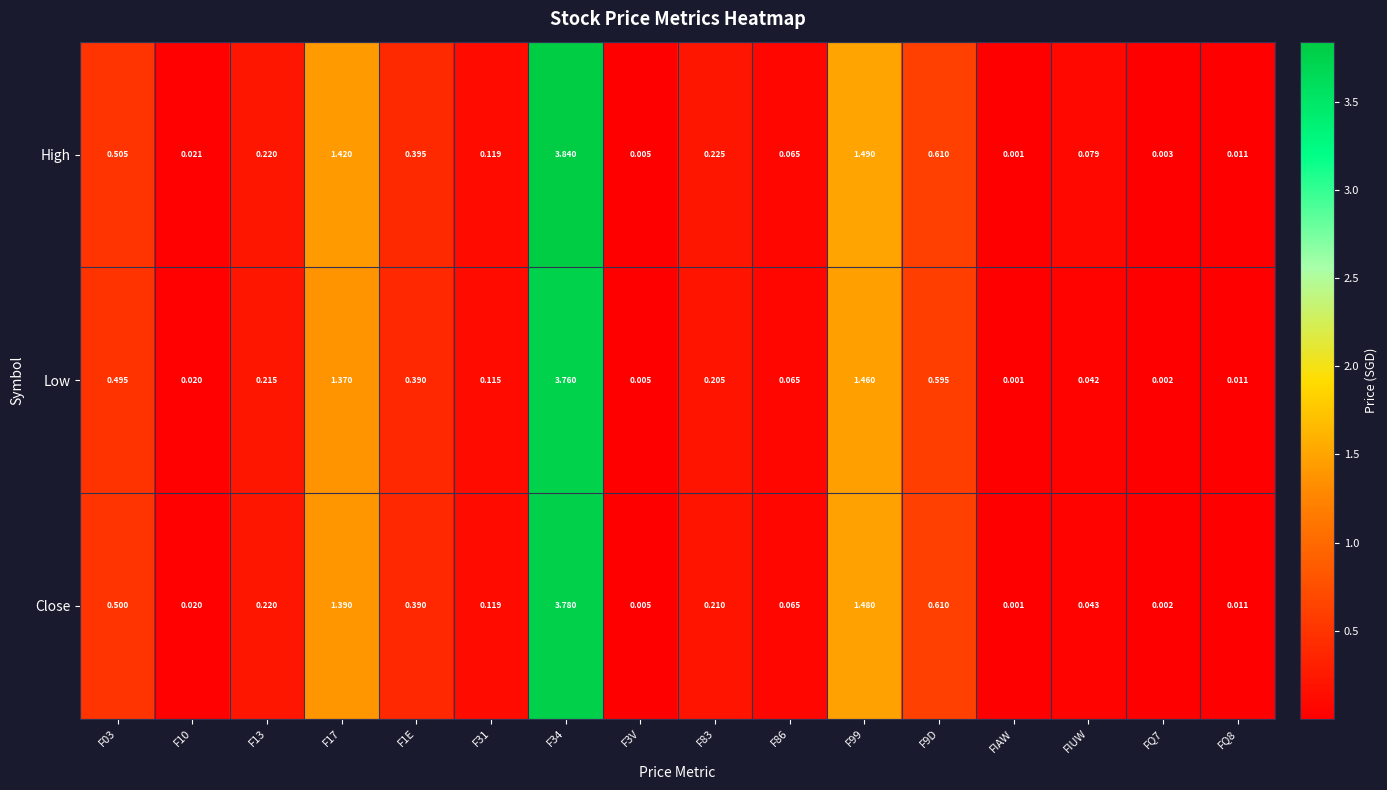

At which label does Close reach its minimum?

FIAW